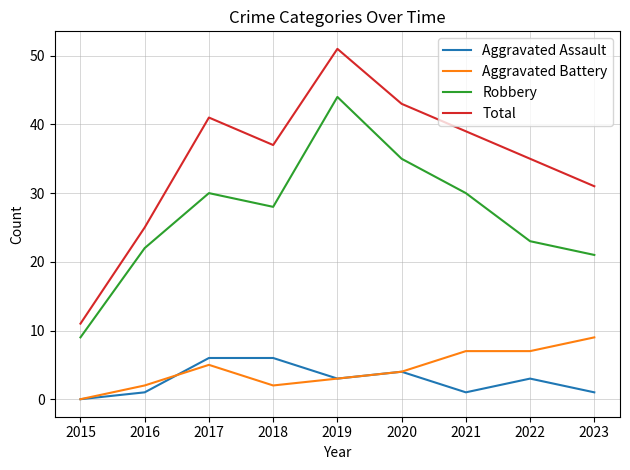

At which label is Robbery closest to 26?

2018